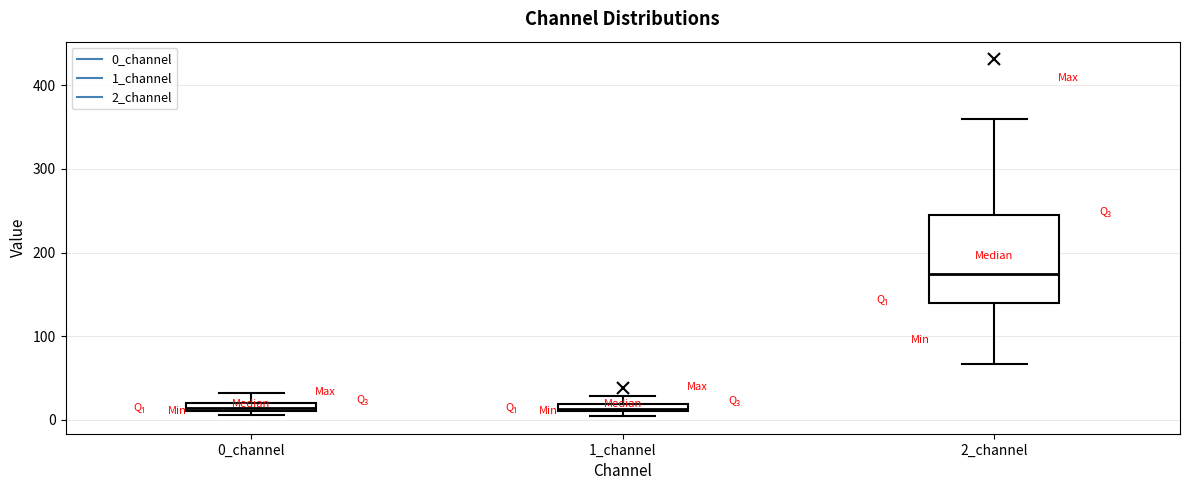

Which box has the highest median line?

2_channel